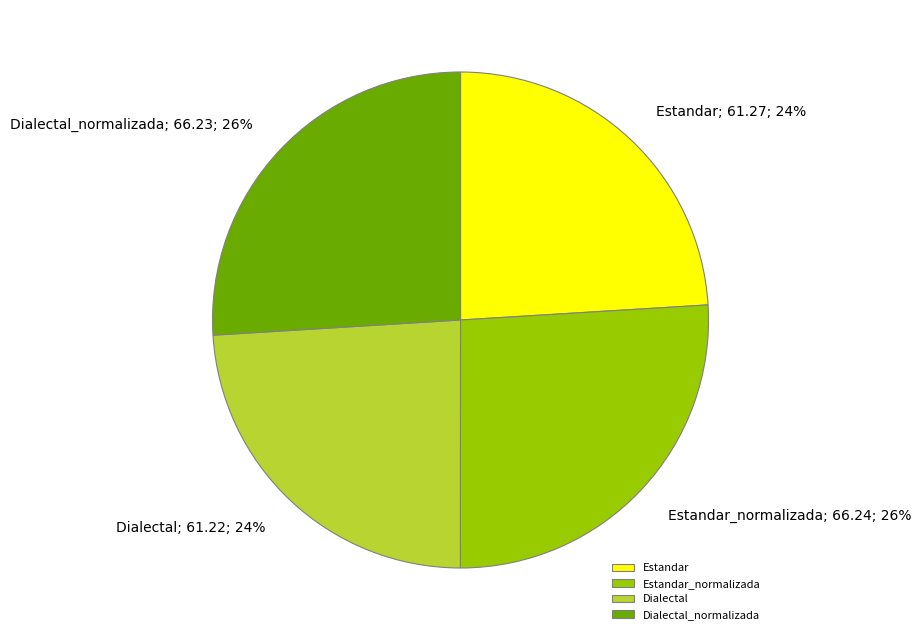

Between Dialectal_normalizada and Dialectal, which is larger?

Dialectal_normalizada